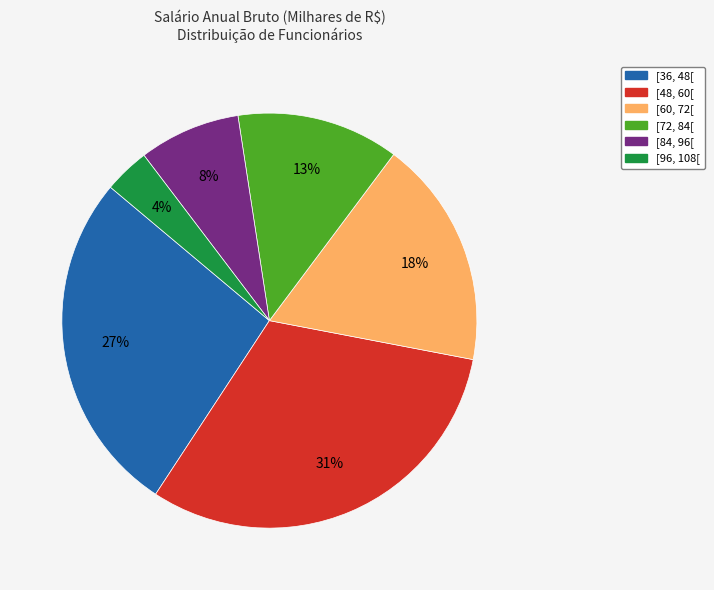

To the nearest percent, what is the average slice percentage?

17%